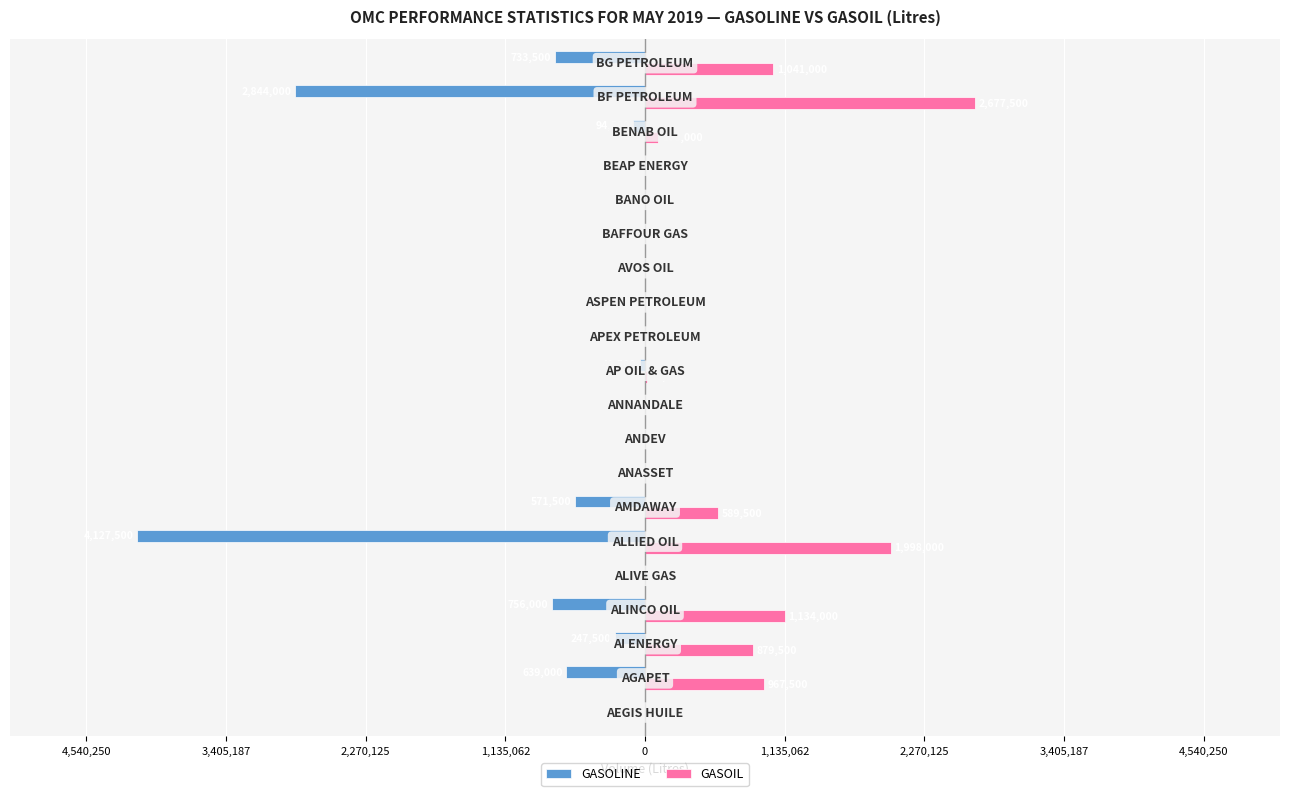

What are all the series names shown in the legend?

GASOLINE, GASOIL